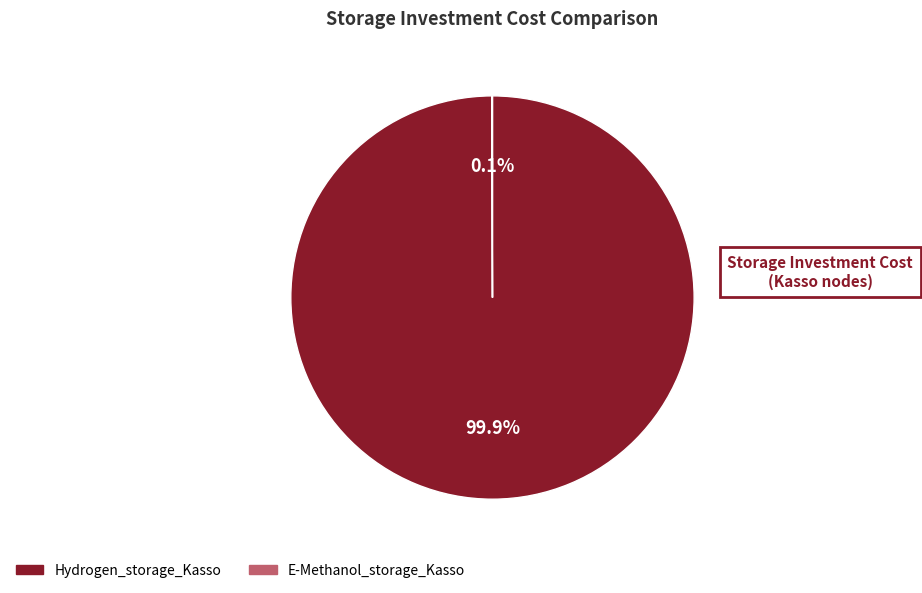

The Hydrogen_storage_Kasso slice represents 100% of the pie. True or false?

True